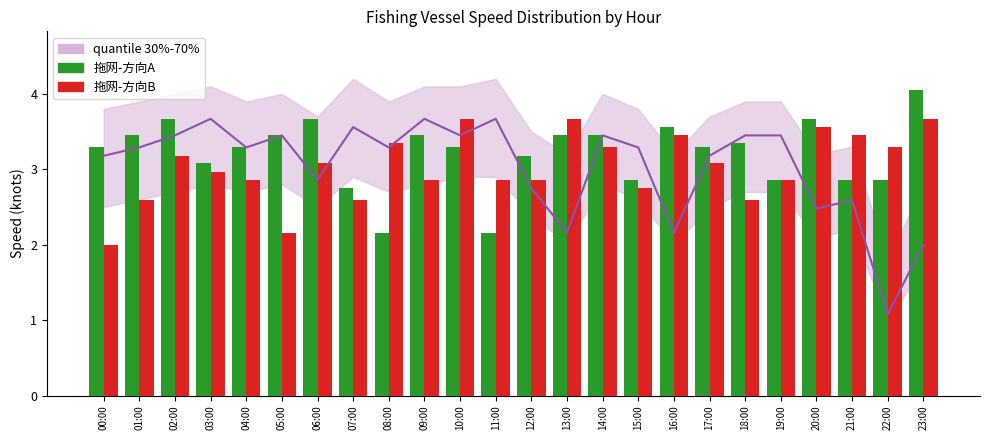

At which category does the chart reach its peak across all series?

23:00